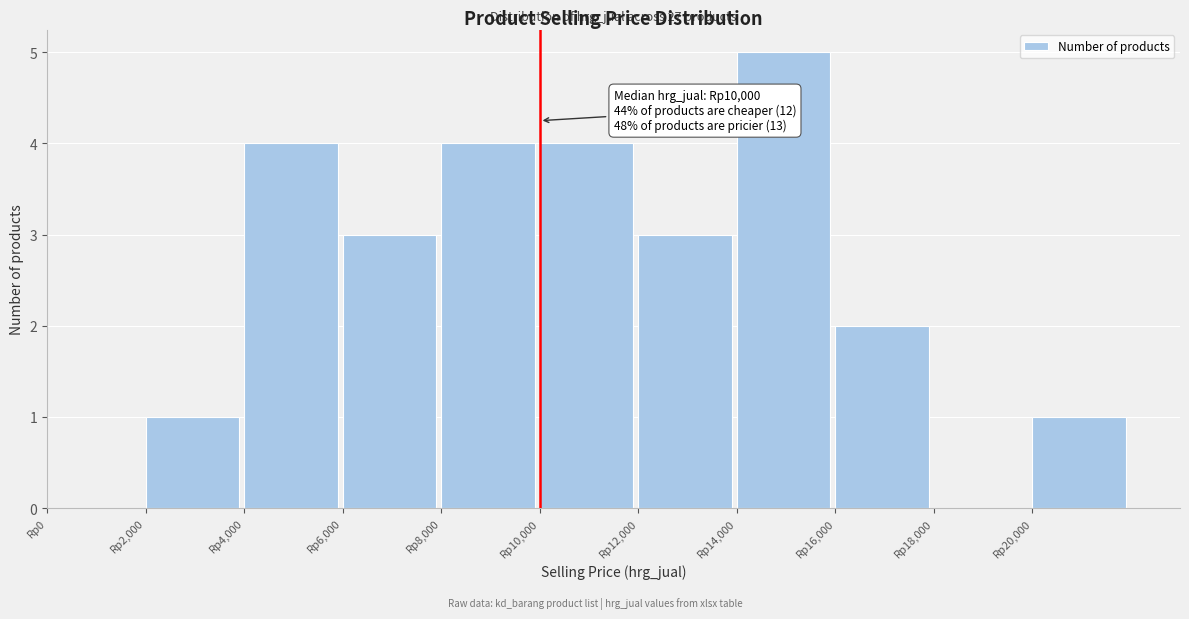

Which range on the x-axis has the tallest bar?

14000 to 16000